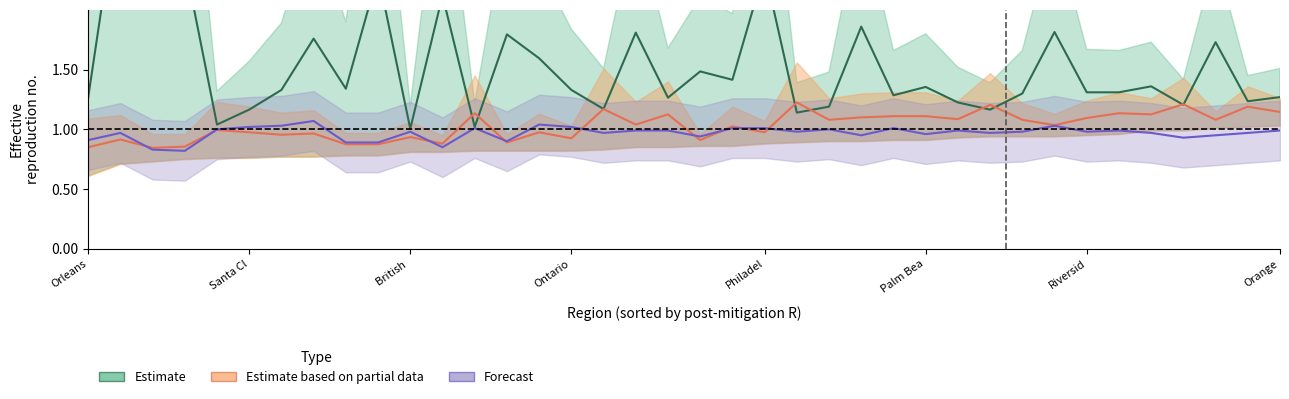

Which series ends up on top after the final intersection of Estimate and Estimate based on partial data?

Estimate